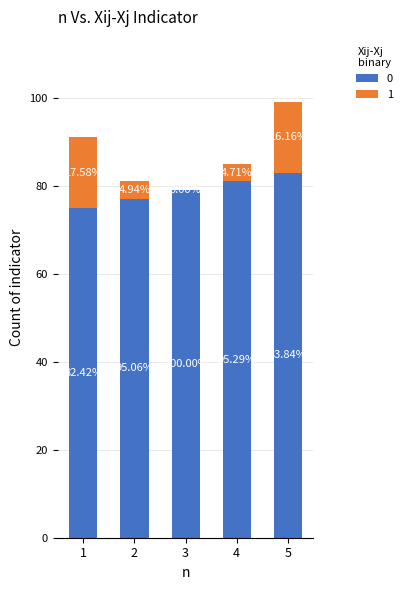

What are all the series names shown in the legend?

0, 1